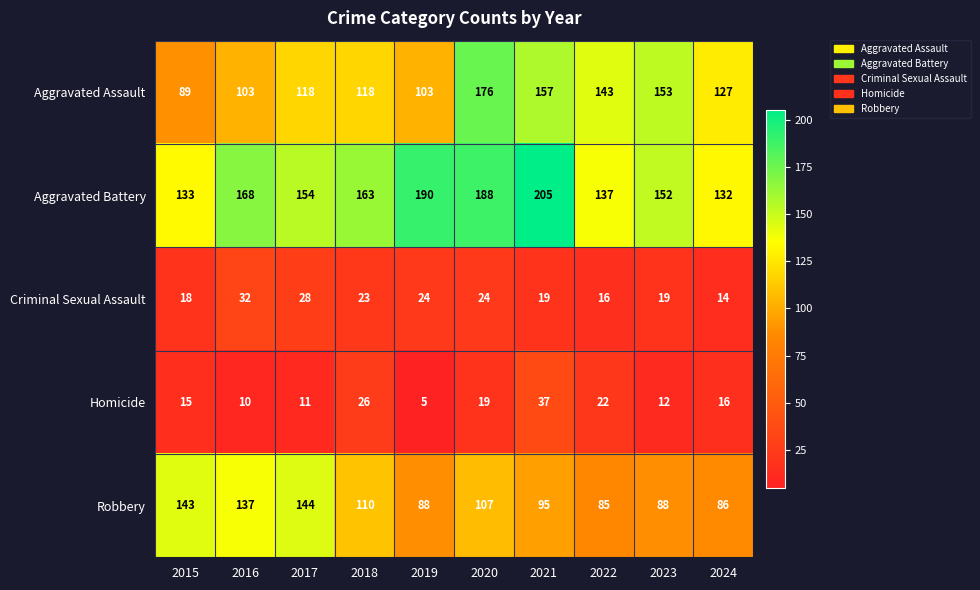

What is the difference between the maximum and minimum values in the Aggravated Battery series?

73